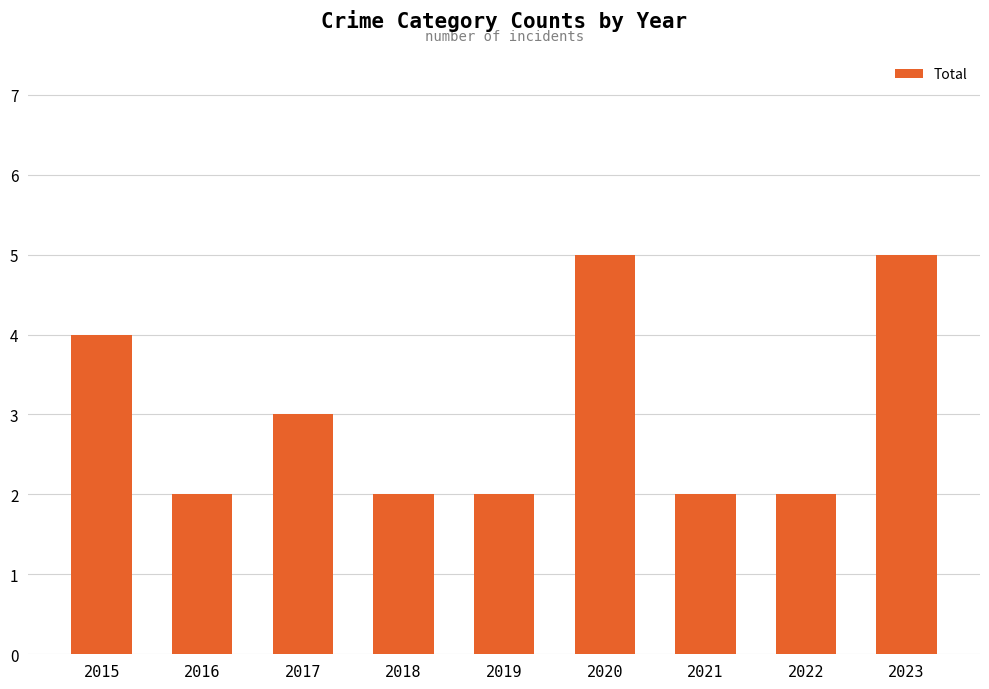

What is the smallest value displayed?

2